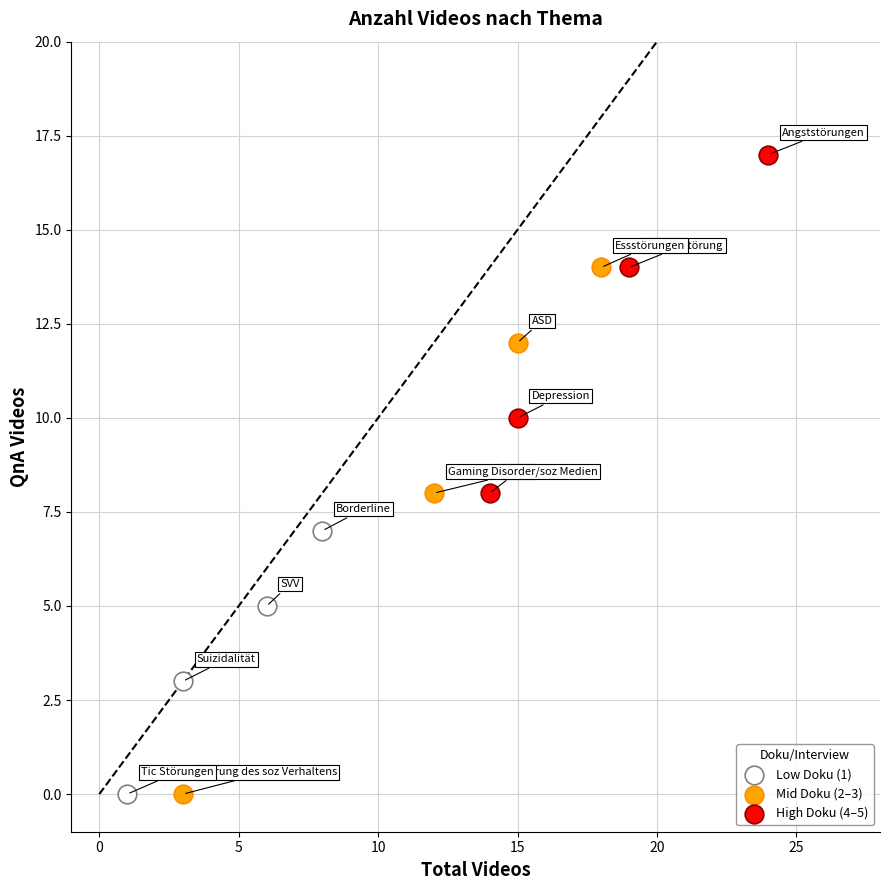

Which series reaches the maximum Y coordinate?

High Doku (4–5)